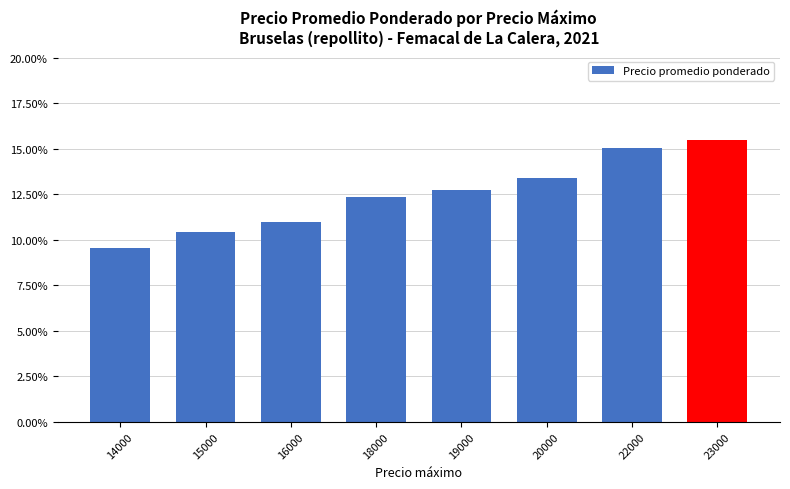

Where is the data nearest to the value 0?

14000